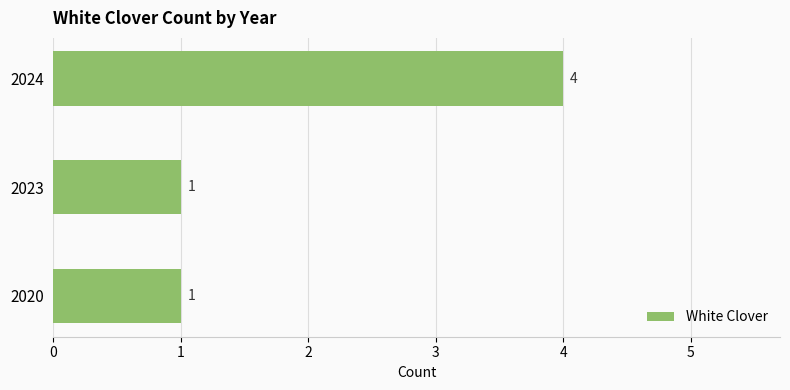

What is the difference between the maximum and minimum values?

3